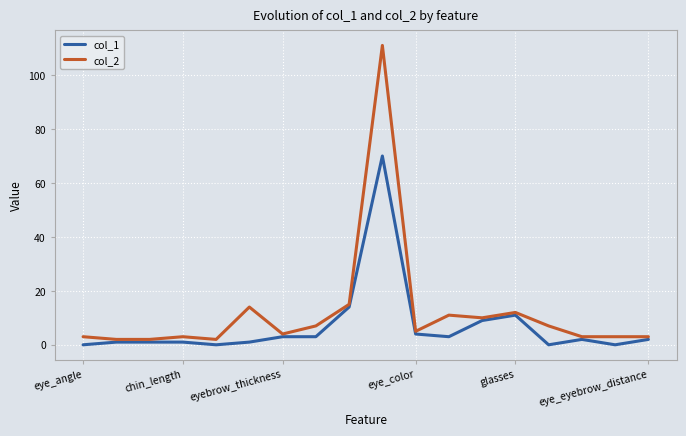

What is the maximum value shown in the chart?

111